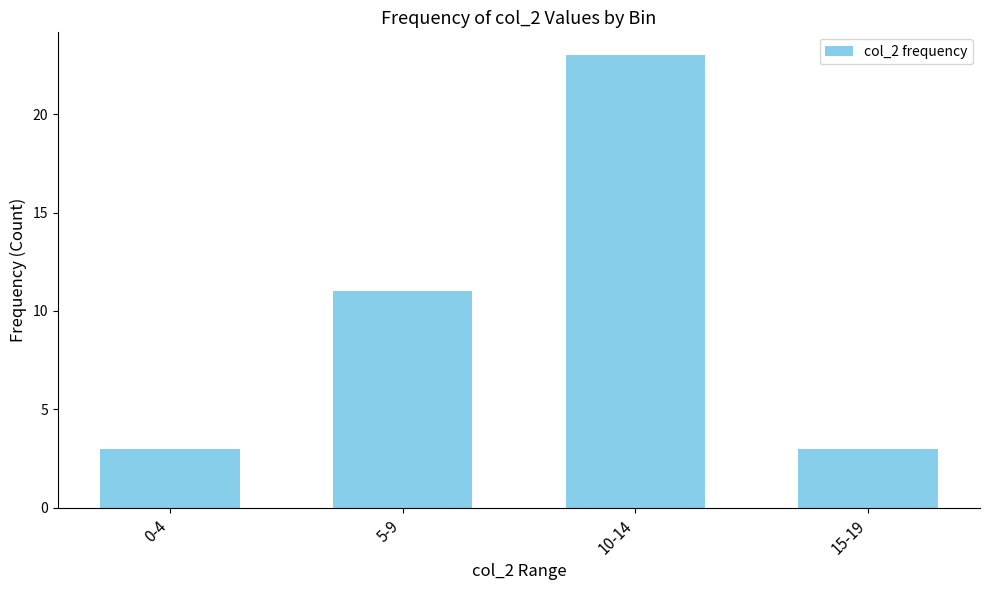

What is the greatest value displayed?

23